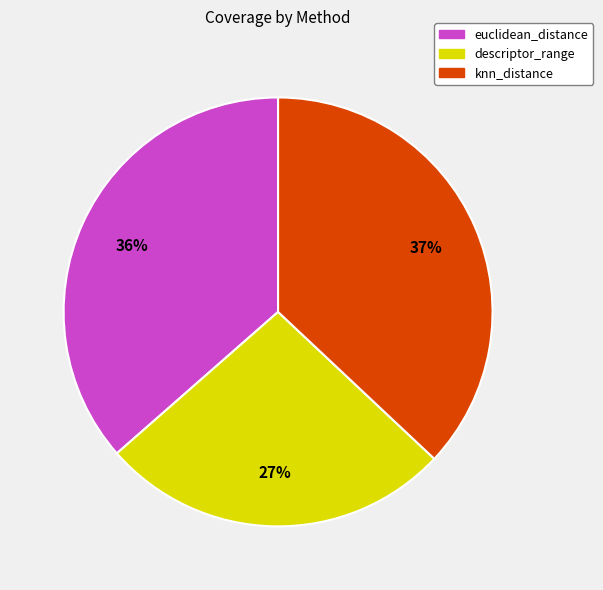

Combined, do descriptor_range and euclidean_distance account for over 50%?

Yes